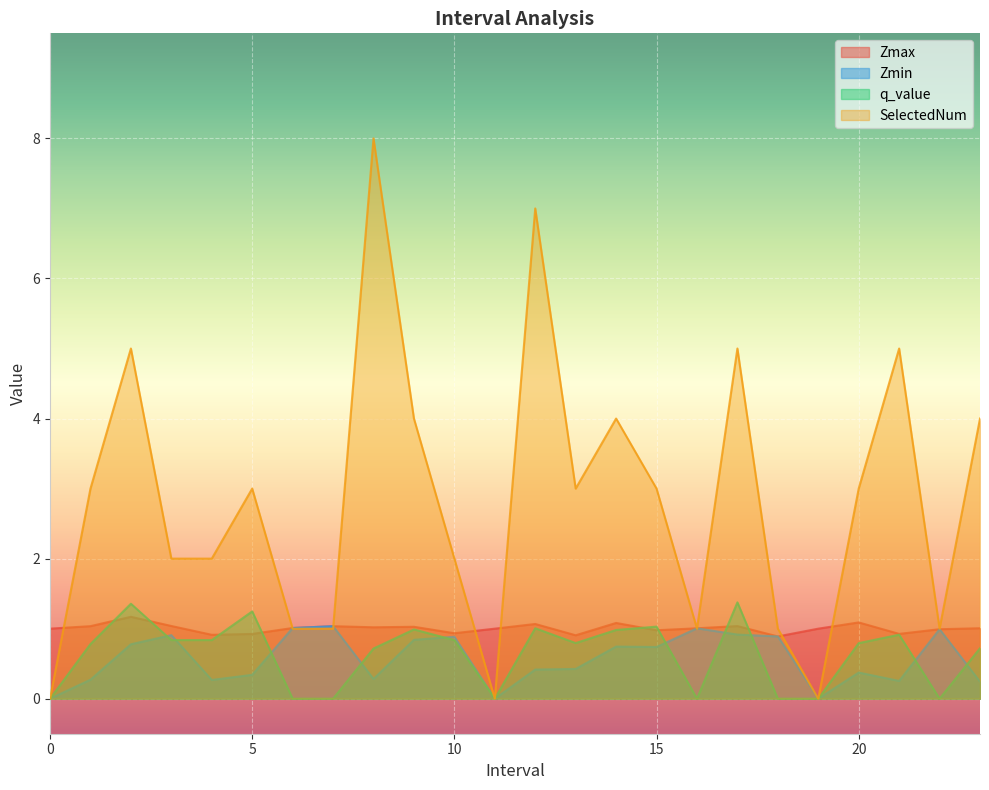

At which category is the sum across all series the highest?

8.0